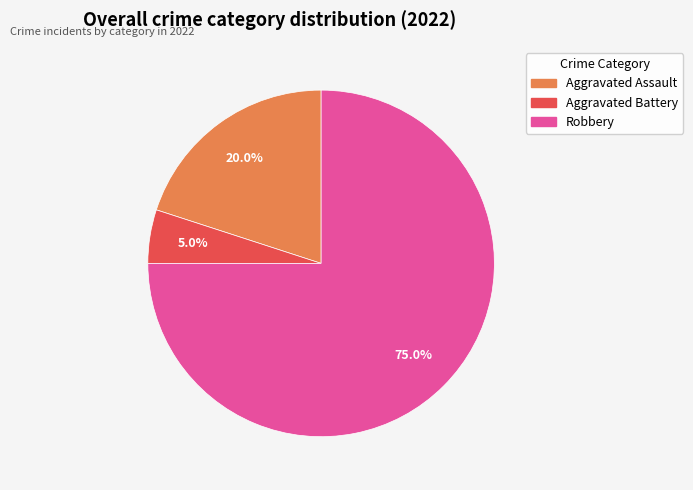

To the nearest percent, what is the difference between the largest and smallest slice percentages?

70%